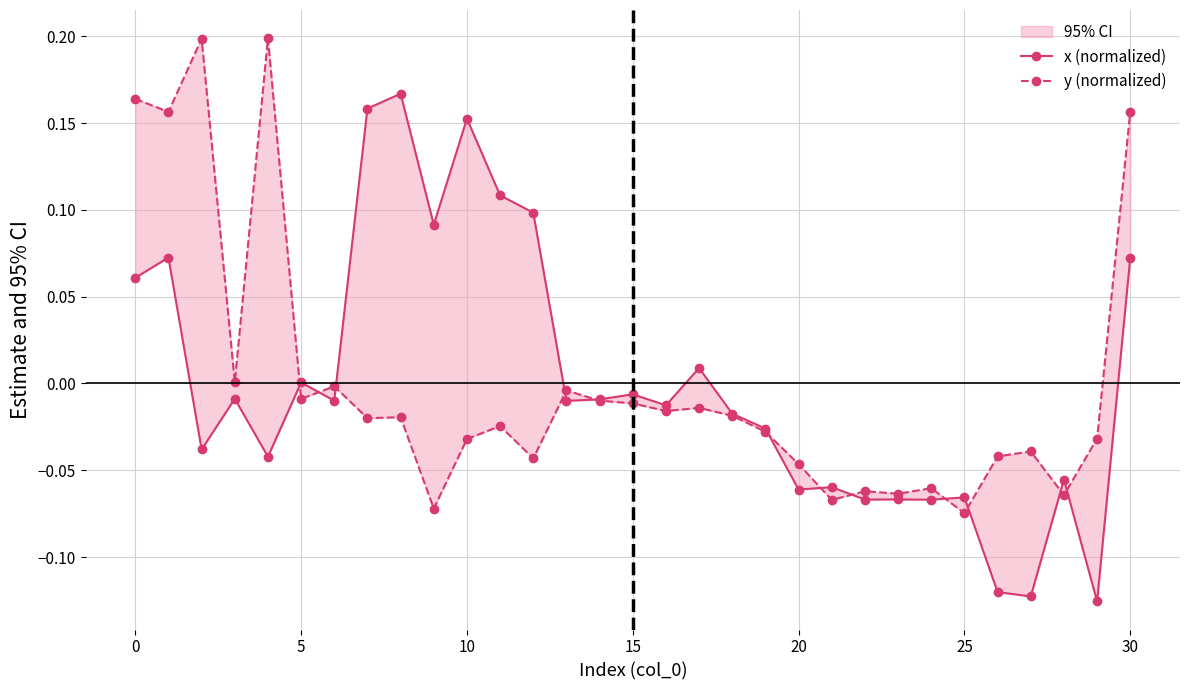

What is the minimum value for y (normalized)?

-0.1